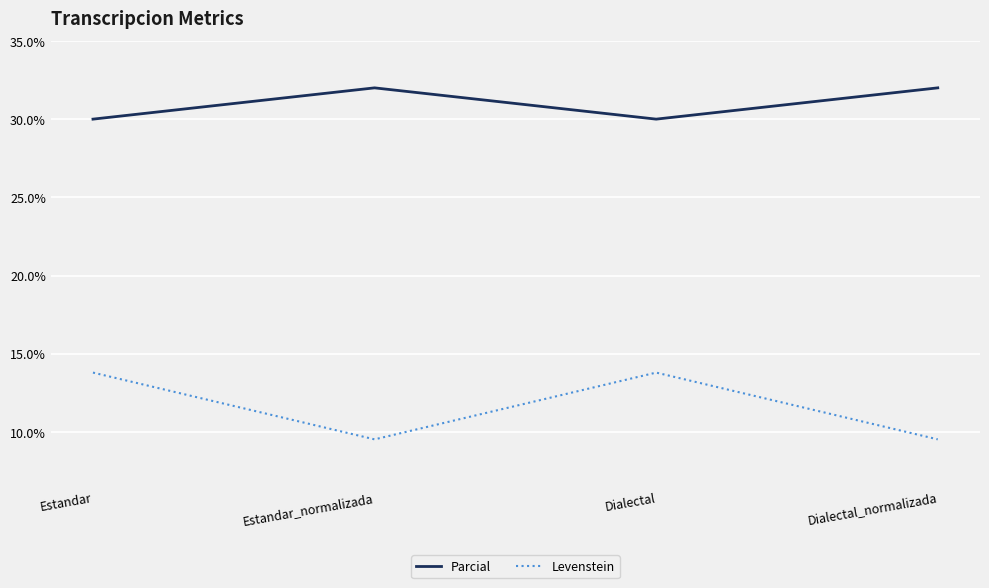

What is the difference between the second highest and minimum values in the Parcial series?

2.0